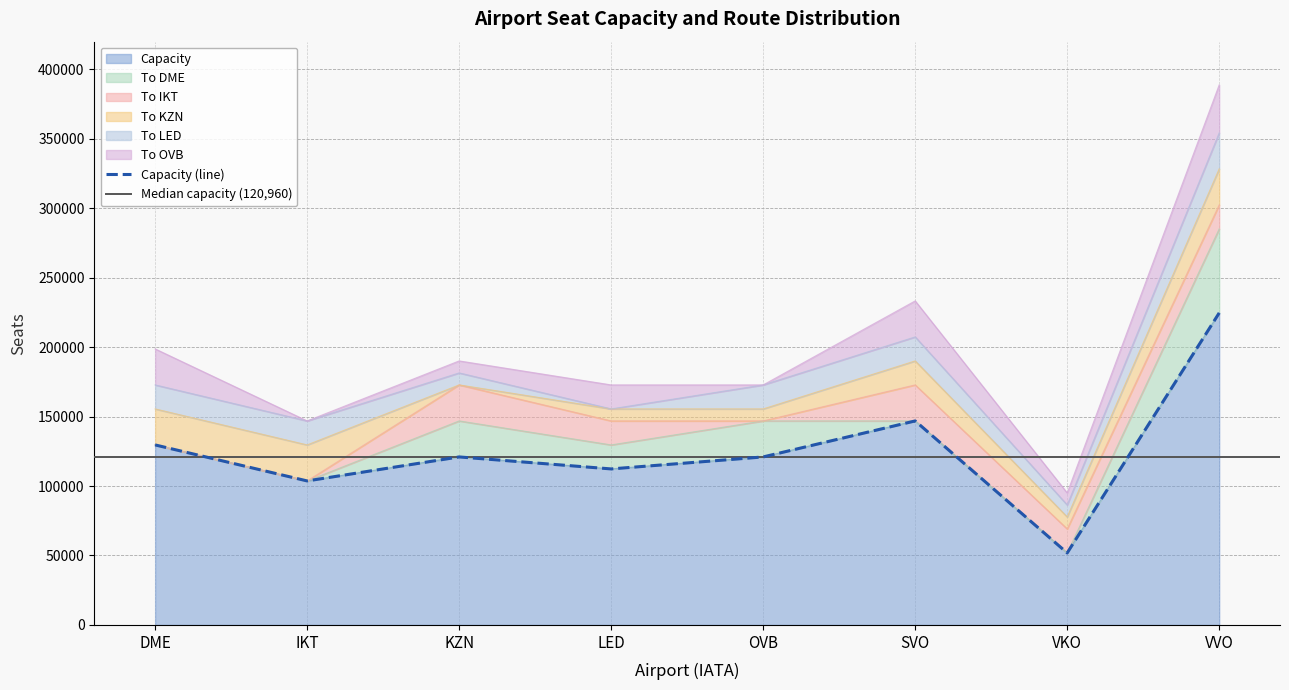

Which category has the lowest value across all series?

DME